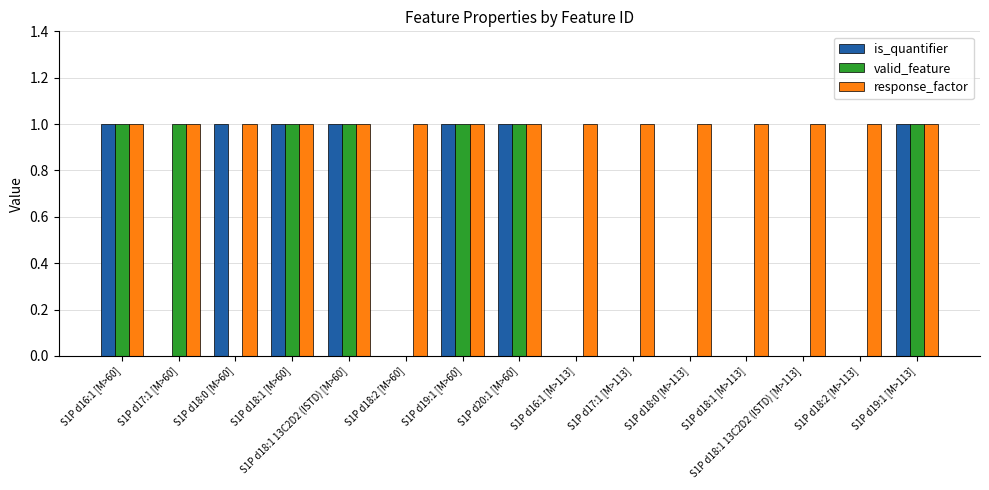

What is the maximum value for valid_feature?

1